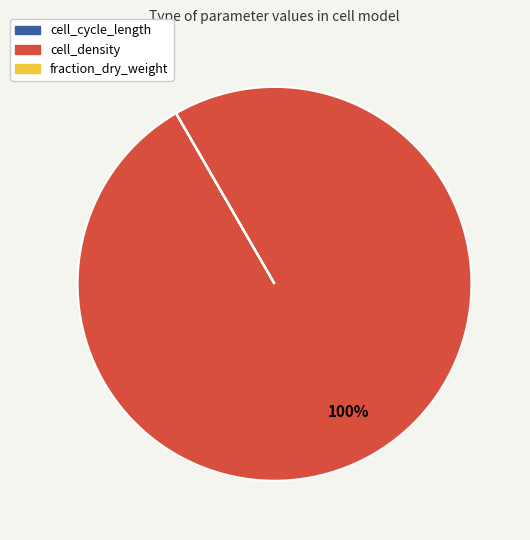

To the nearest percent, what is the difference between the largest and smallest slice percentages?

100%